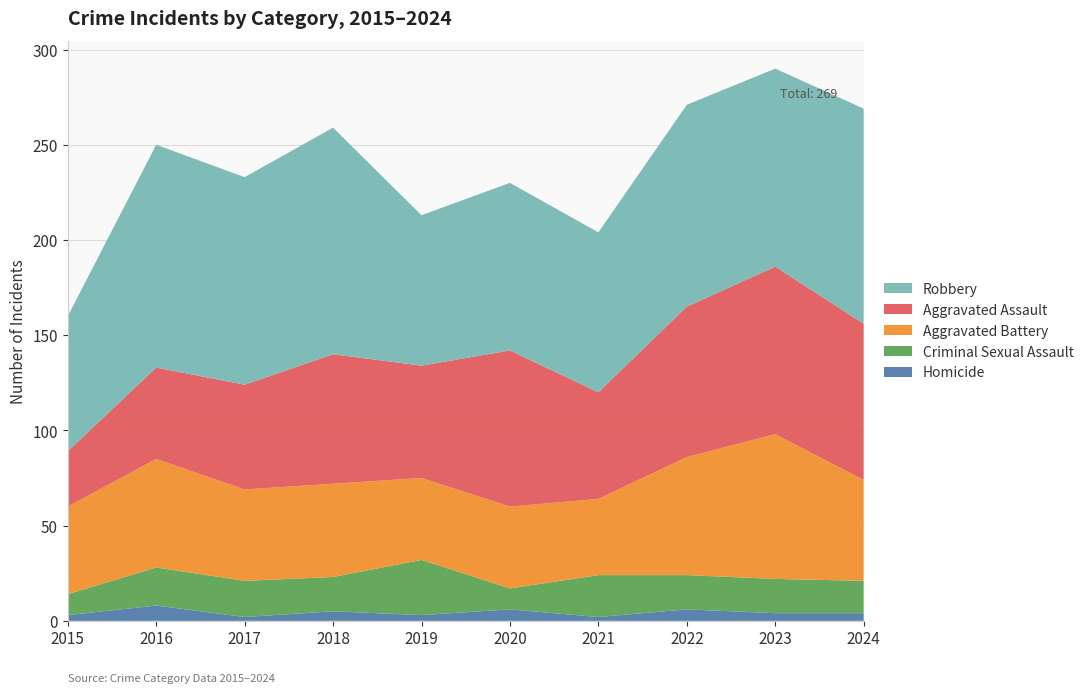

Reading left to right, list all the values displayed in this chart.

Homicide: 3	8	2	5	3	6	2	6	4	4
Criminal Sexual Assault: 11	20	19	18	29	11	22	18	18	17
Aggravated Battery: 46	57	48	49	43	43	40	62	76	53
Aggravated Assault: 29	48	55	68	59	82	56	79	88	82
Robbery: 71	117	109	119	79	88	84	106	104	113